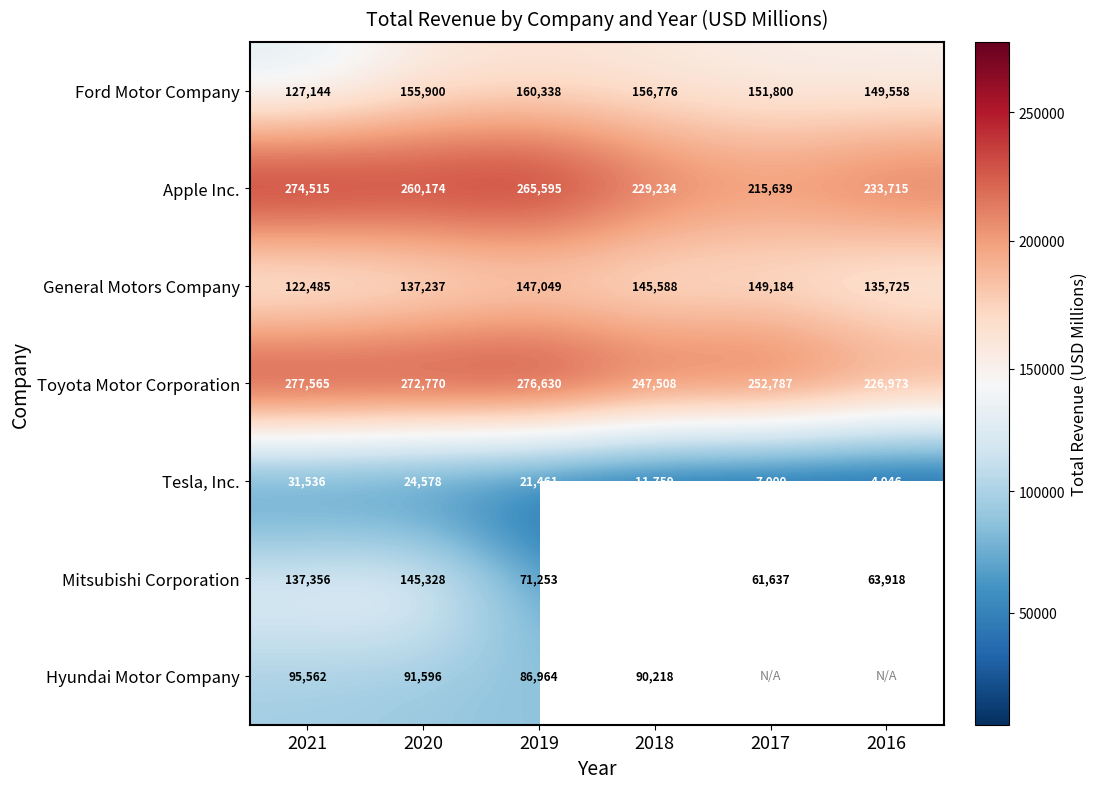

The value of Mitsubishi Corporation at 2016 is 89013. True or false?

False